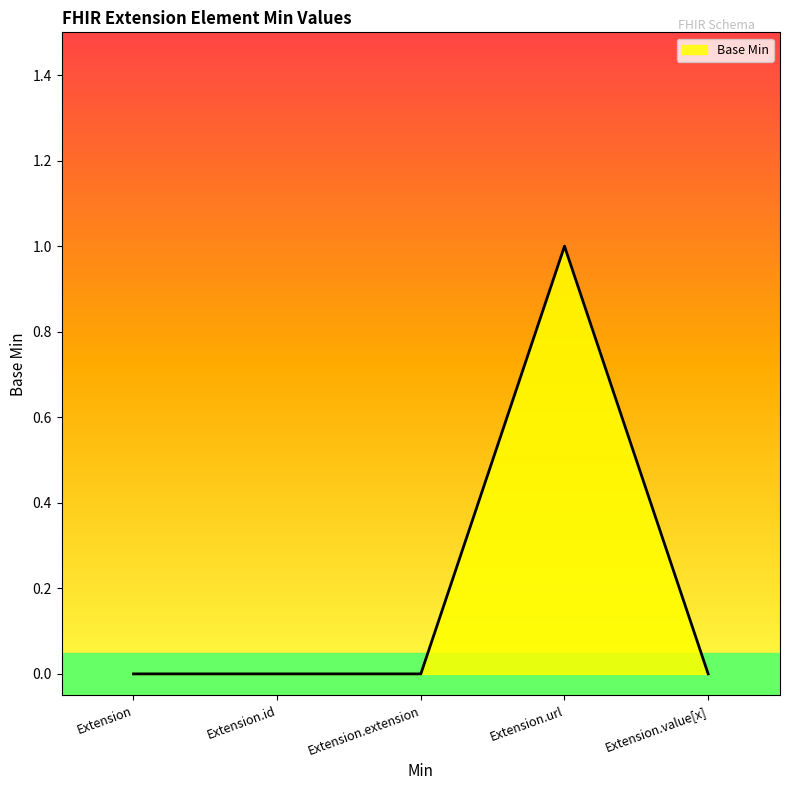

Is it true that the value at Extension.extension is 0?

True